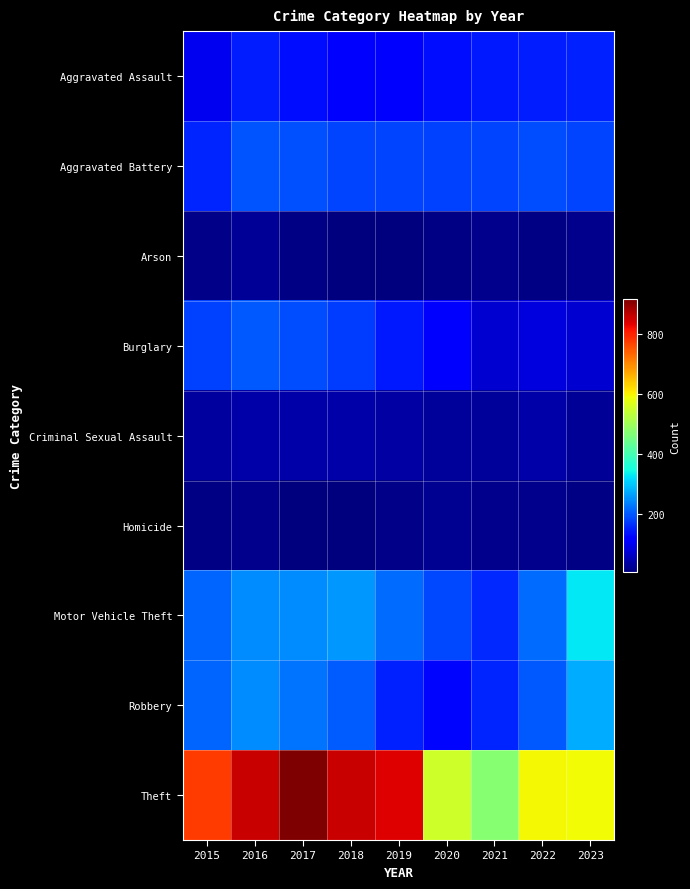

What is the total value across all series at 2020?

1346